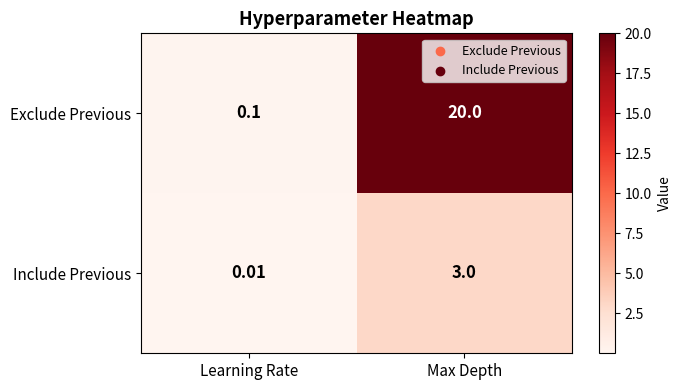

How many series are shown in this chart?

2